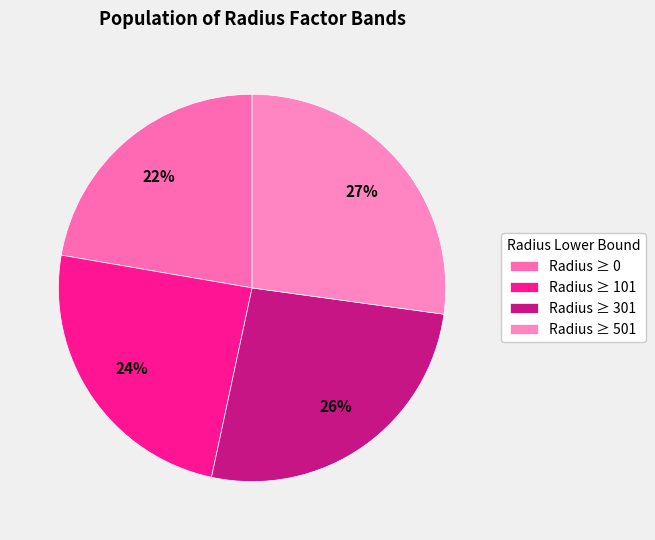

Rank the categories by value from highest to lowest.

Radius ≥ 501, Radius ≥ 301, Radius ≥ 101, Radius ≥ 0